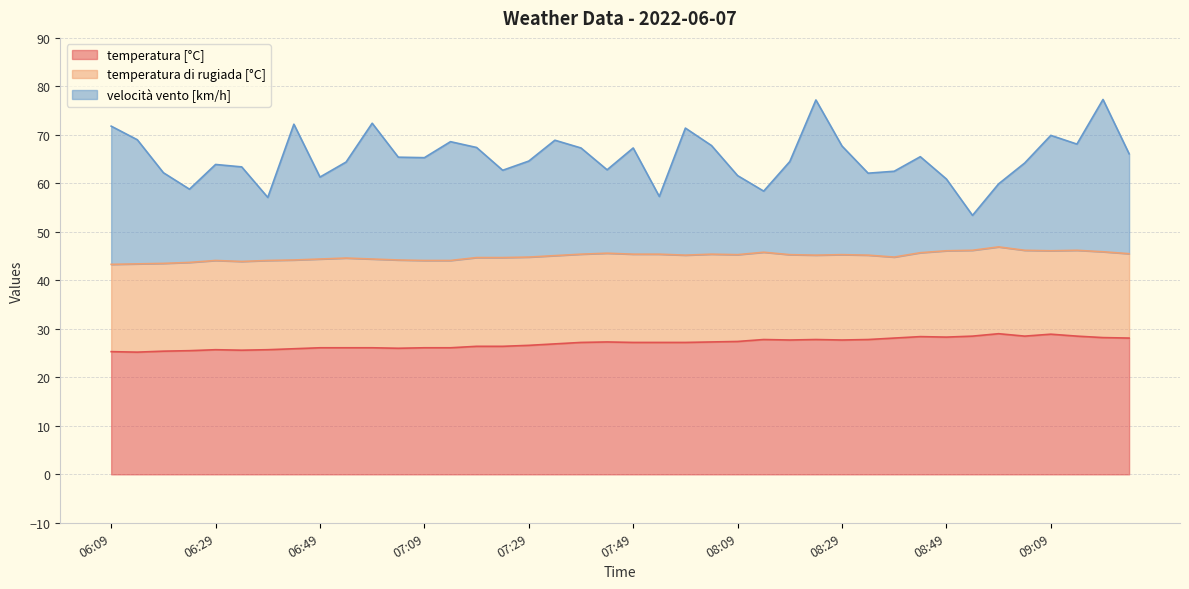

The value of temperatura [°C] at 07:29 is 17.4. True or false?

False